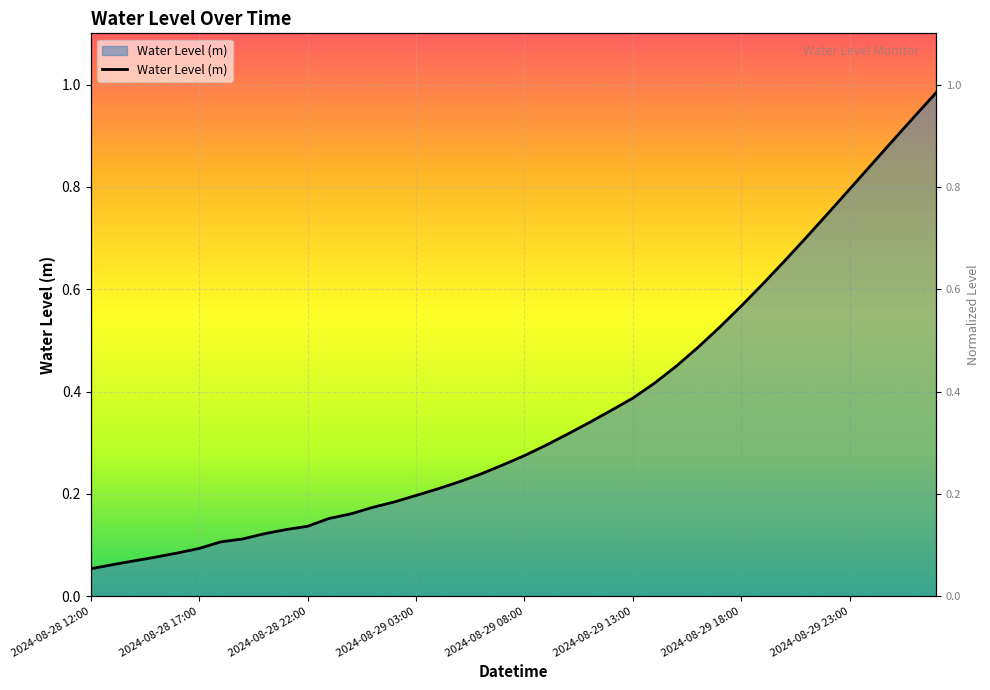

Which has a higher value, 2024-08-29 06:00 or 2024-08-29 08:00?

2024-08-29 08:00